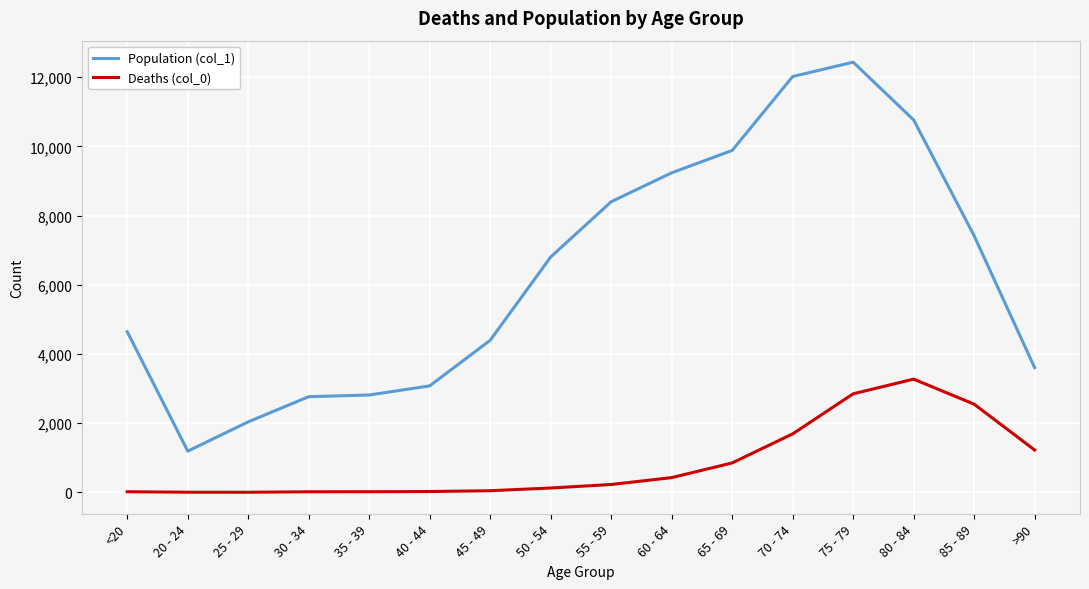

Which series has the widest spread of values?

Population (col_1)